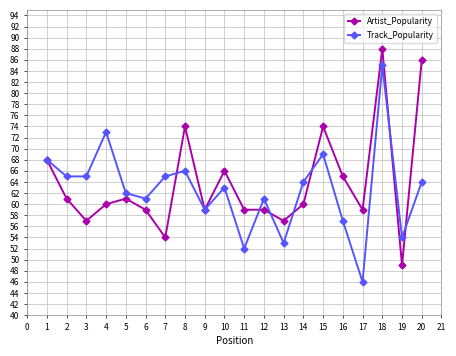

Where is the first local maximum for Track_Popularity?

4